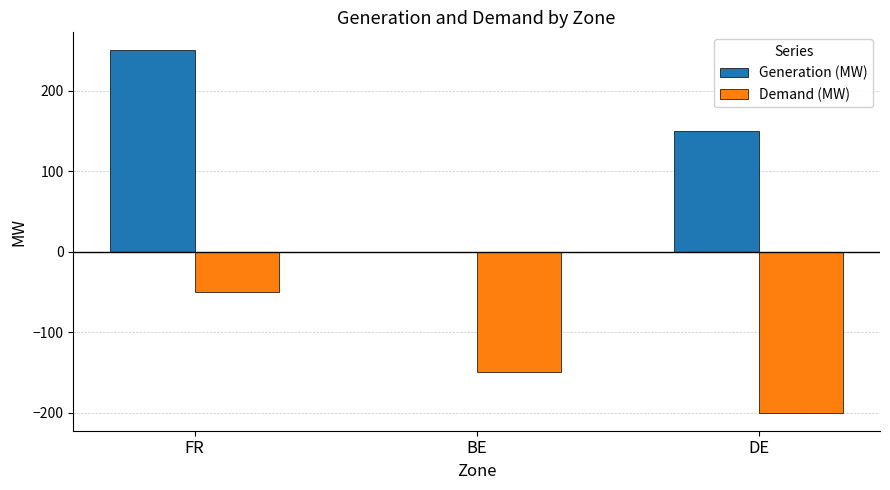

Where is Generation (MW) nearest to the value 125?

DE